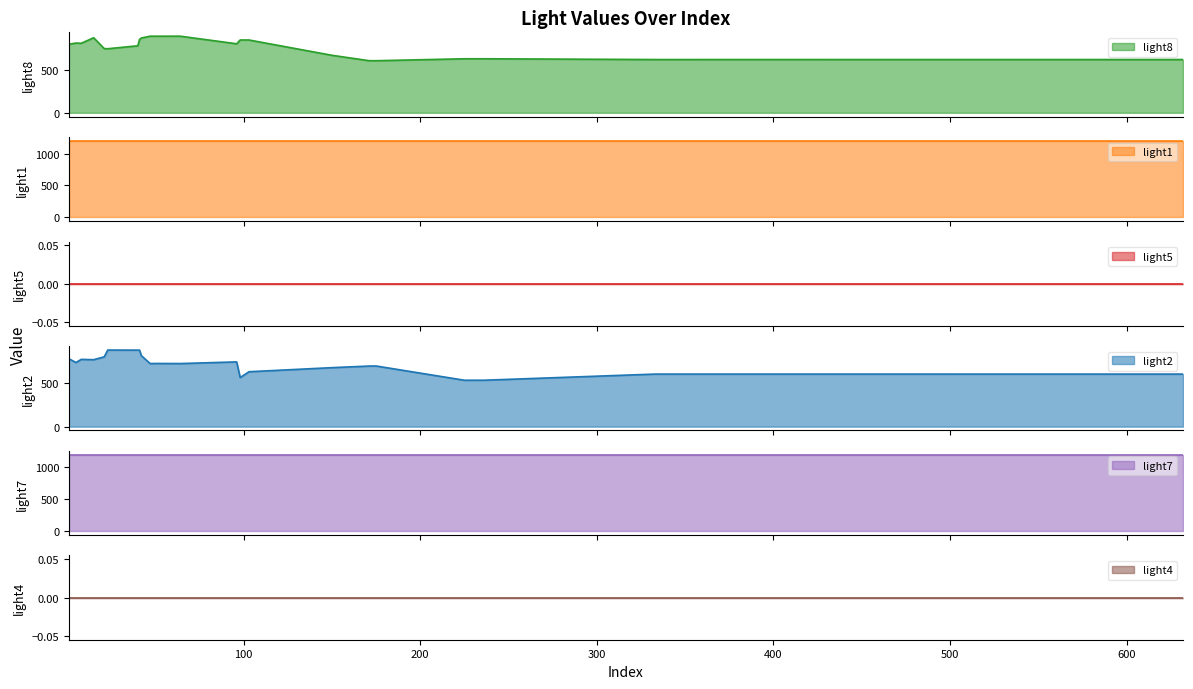

Which category has the lowest value across all series?

1